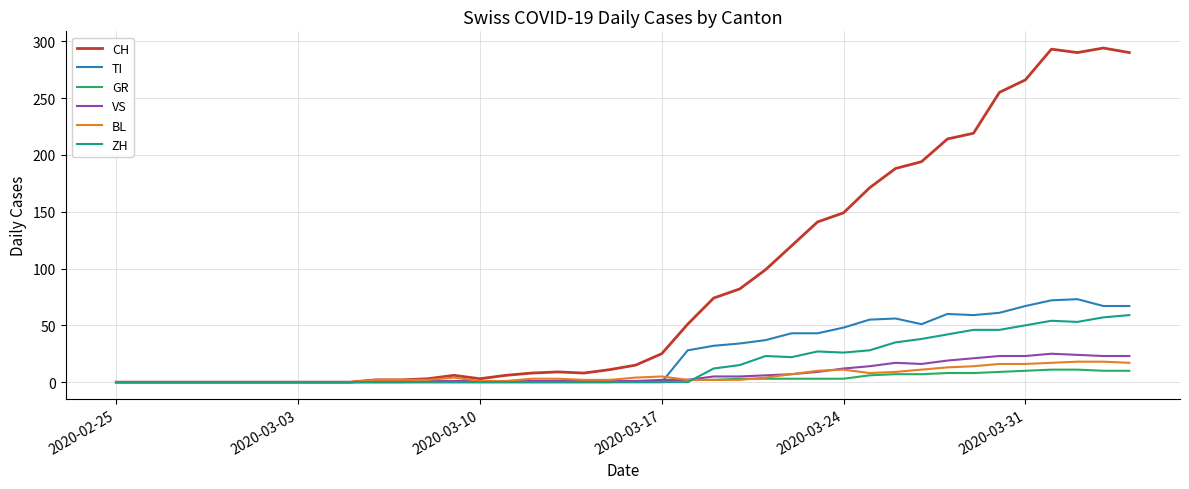

What is the maximum value shown in the chart?

294